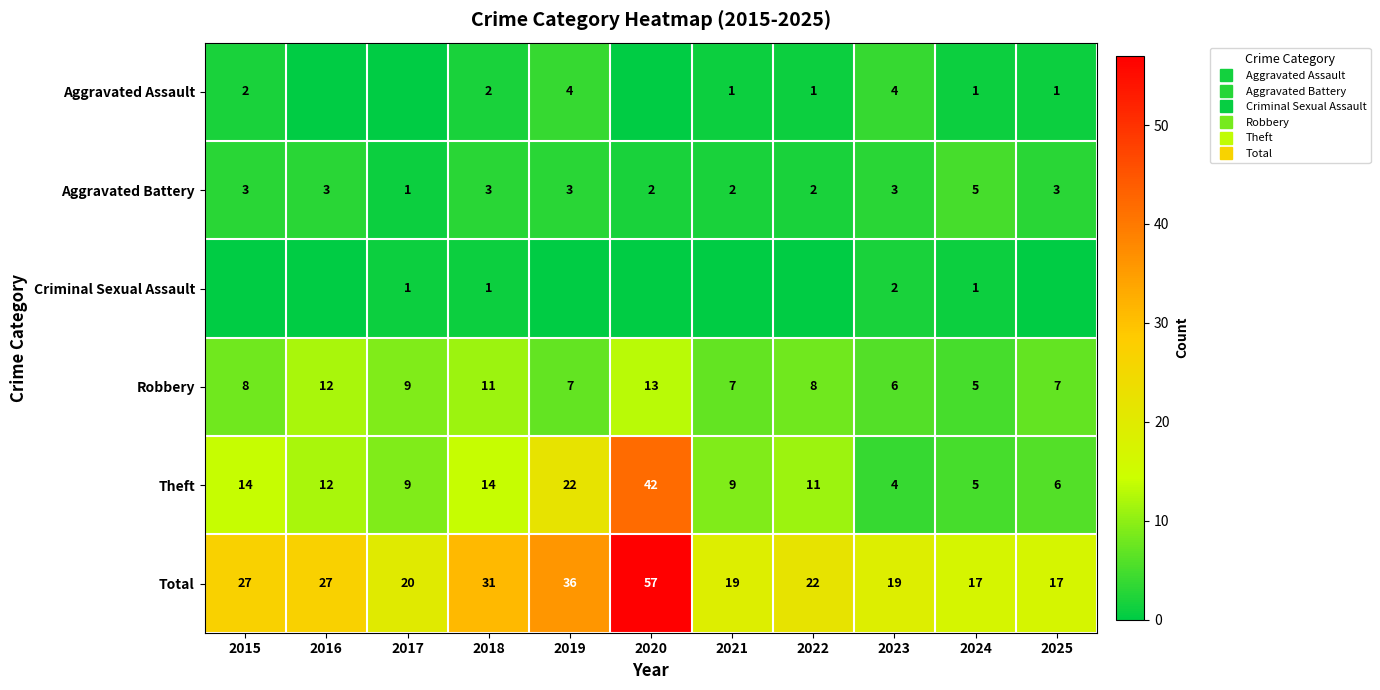

Which series has the largest range (max minus min)?

Total